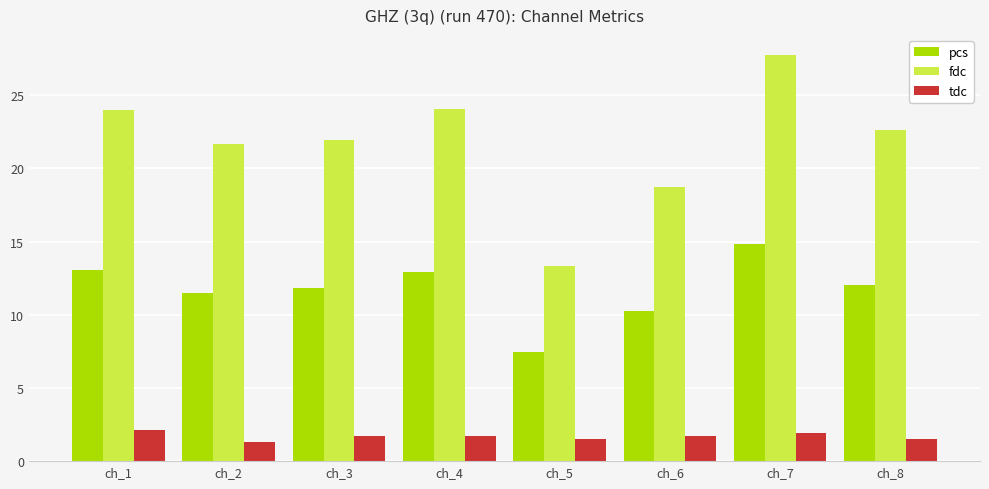

At ch_5, list the series in order from largest to smallest.

fdc, pcs, tdc